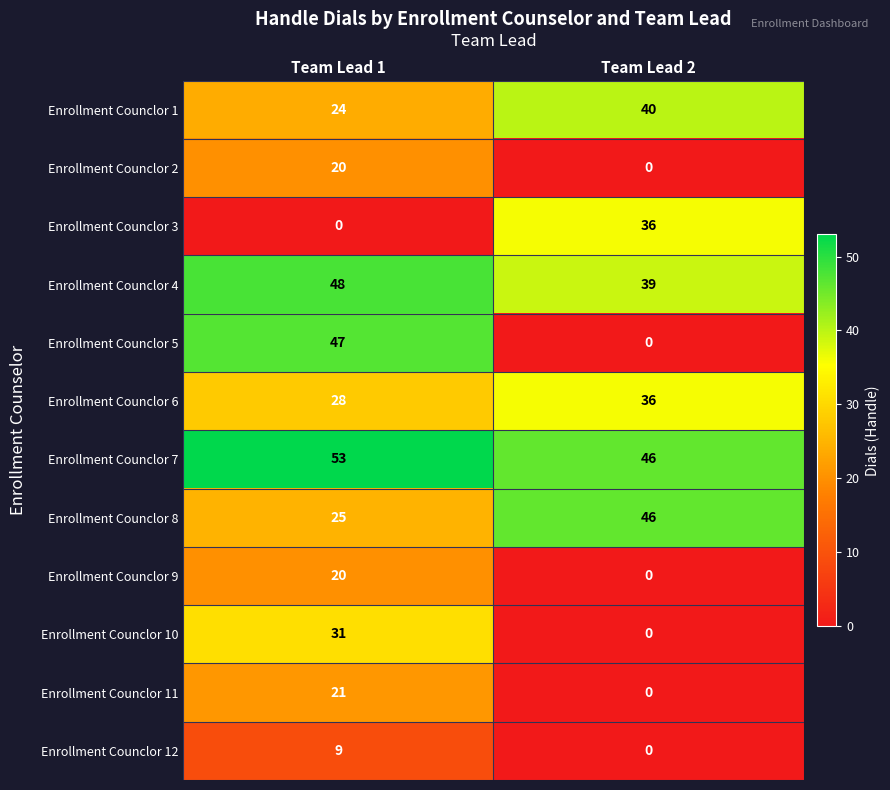

Rank the categories by Enrollment Counclor 8 value from lowest to highest.

Team Lead 1, Team Lead 2